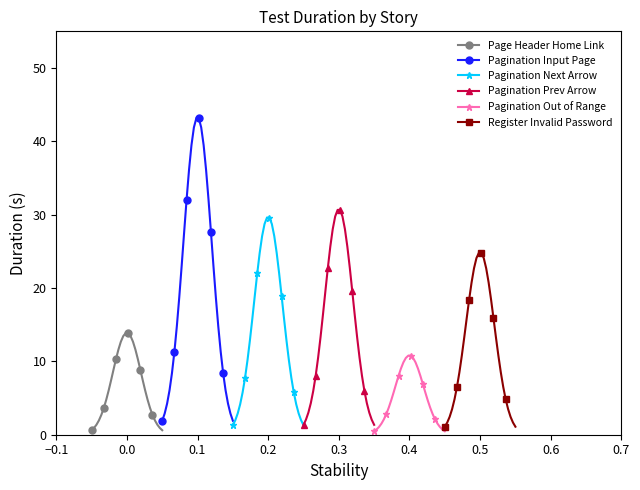

What is the maximum value shown in the chart?

43.2